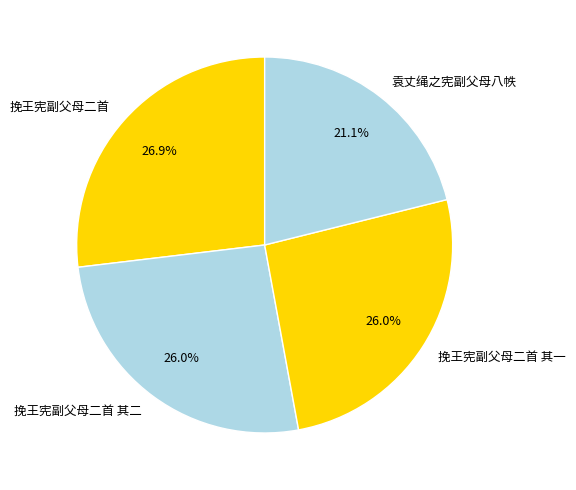

Does 挽王宪副父母二首 account for over 50% of the chart?

No